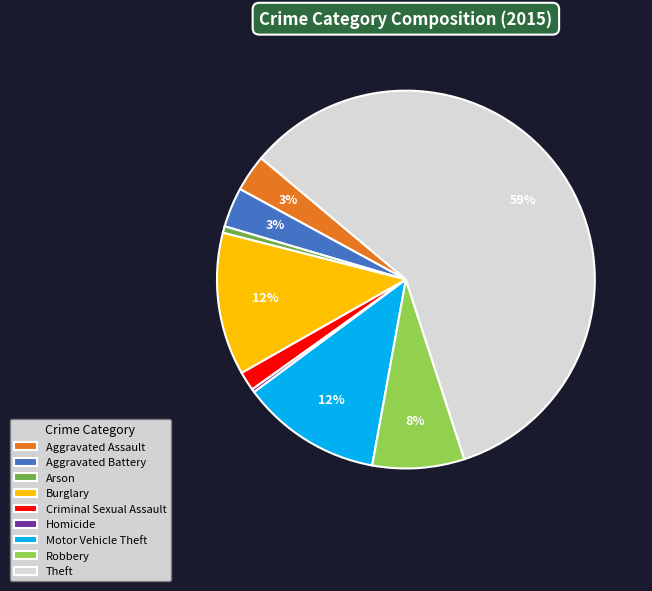

To the nearest percent, what is the average slice percentage?

11%